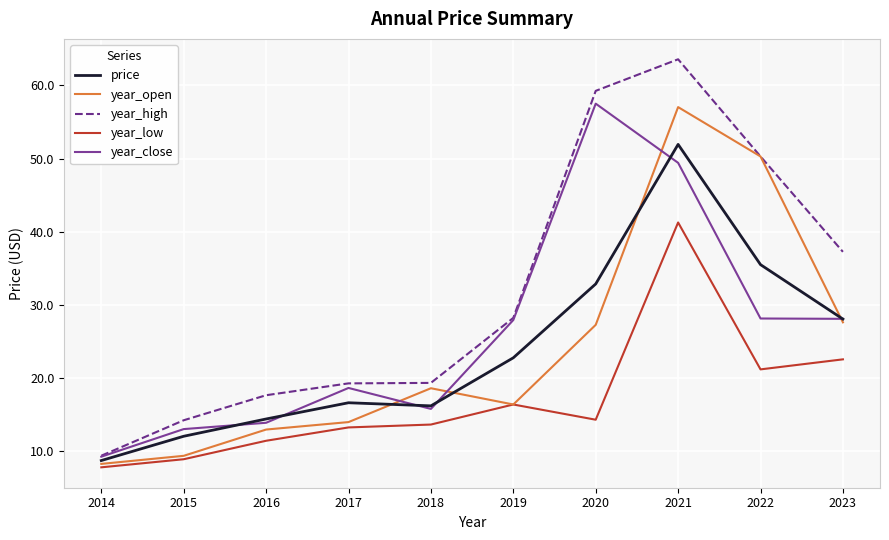

True or false: year_high and year_low cross at least once.

False